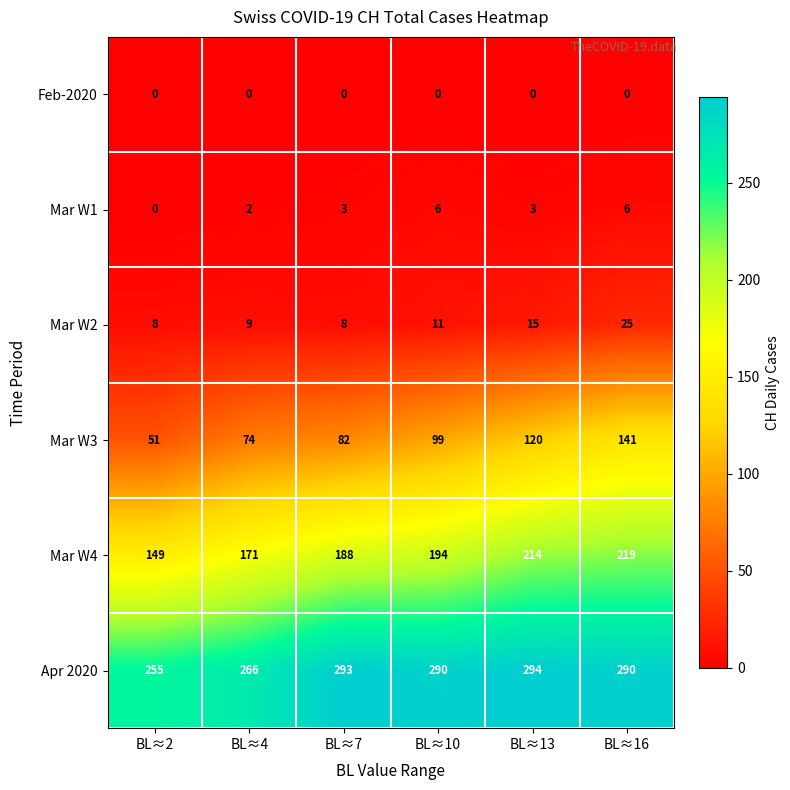

Rank the series at BL≈13 from lowest to highest value.

Feb-2020, Mar W1, Mar W2, Mar W3, Mar W4, Apr 2020